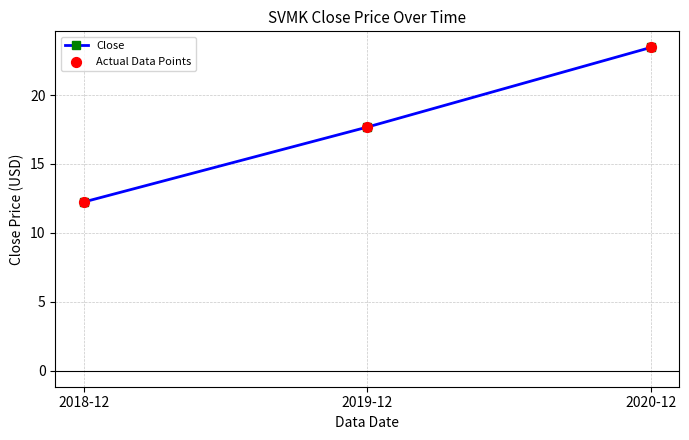

What is the difference between the maximum and second lowest values?

5.8